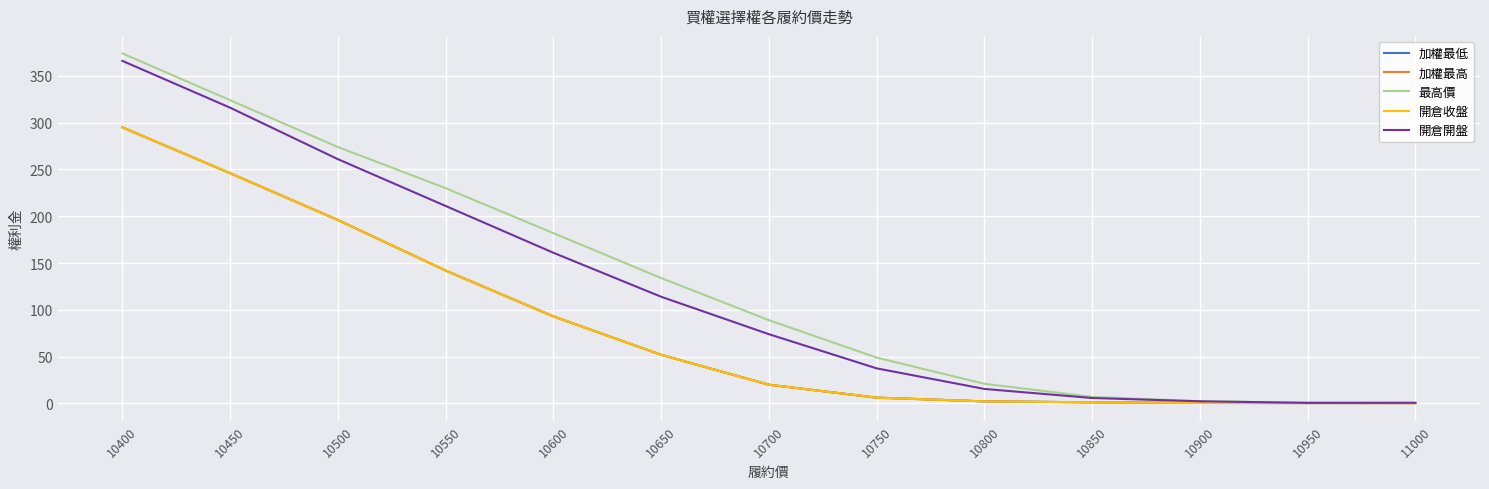

Does the chart have visible grid lines?

Yes